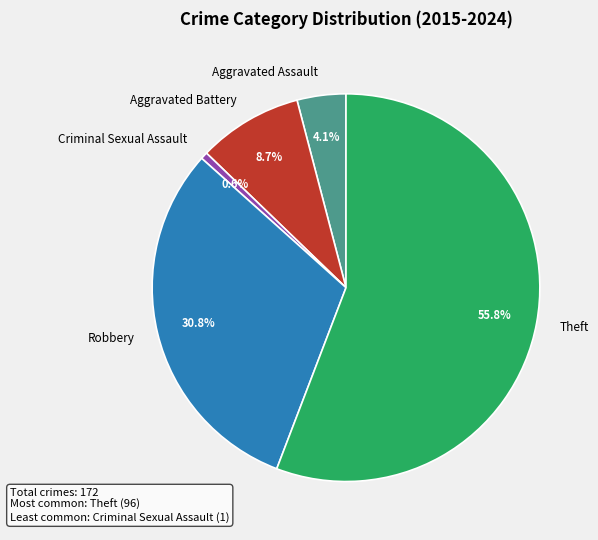

To the nearest percent, what is the average slice percentage?

20%